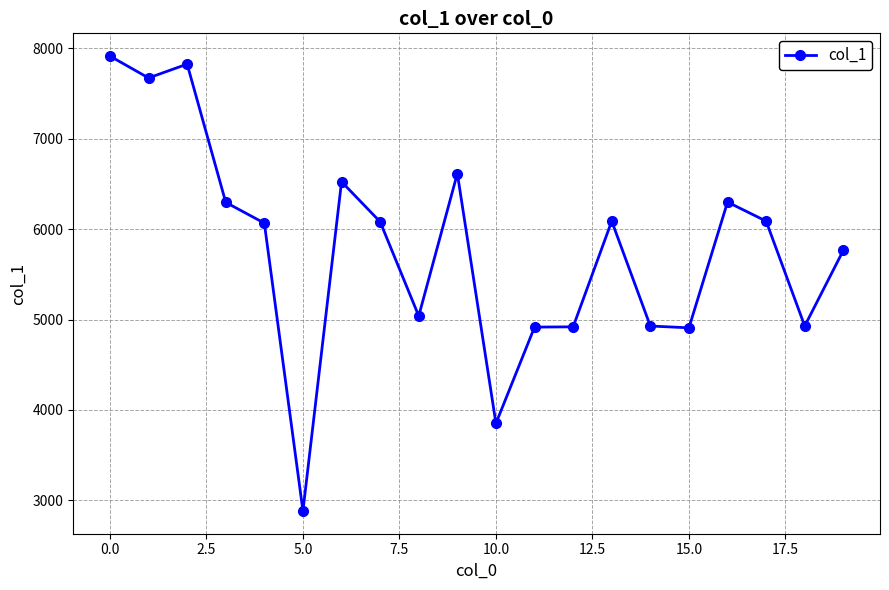

What is the sum of all values?

115604